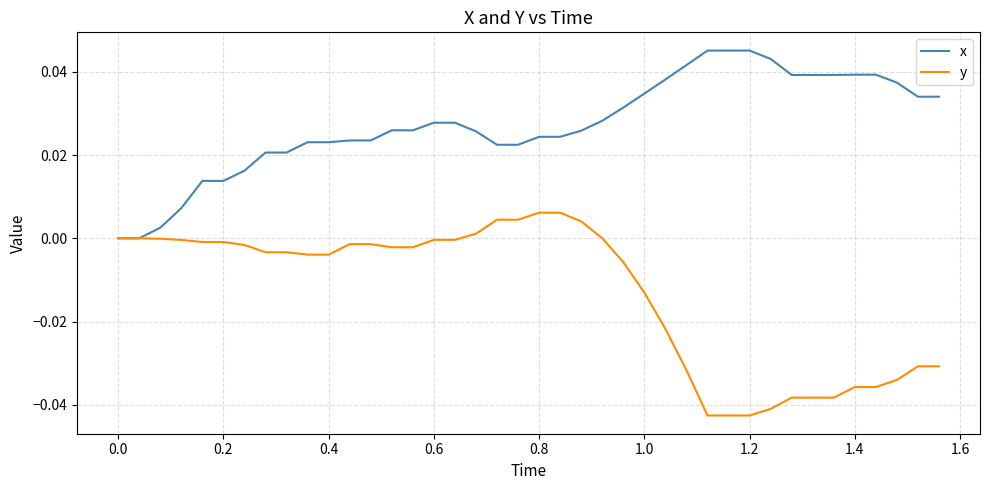

What are all the series names shown in the legend?

x, y